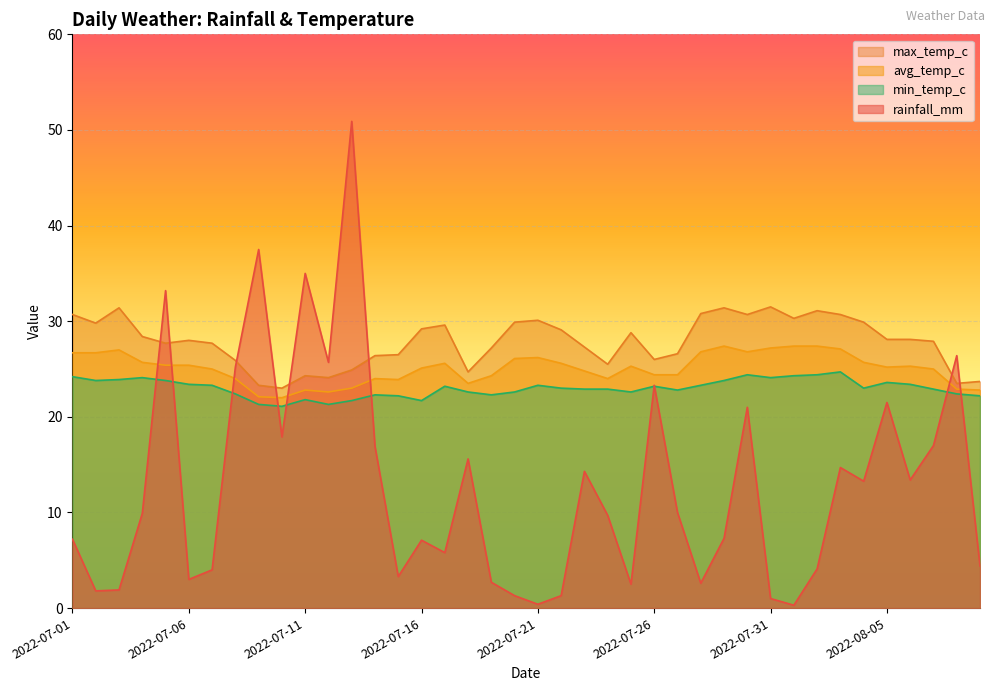

Is it true that min_temp_c equals 21.8 at 2022-07-11?

True